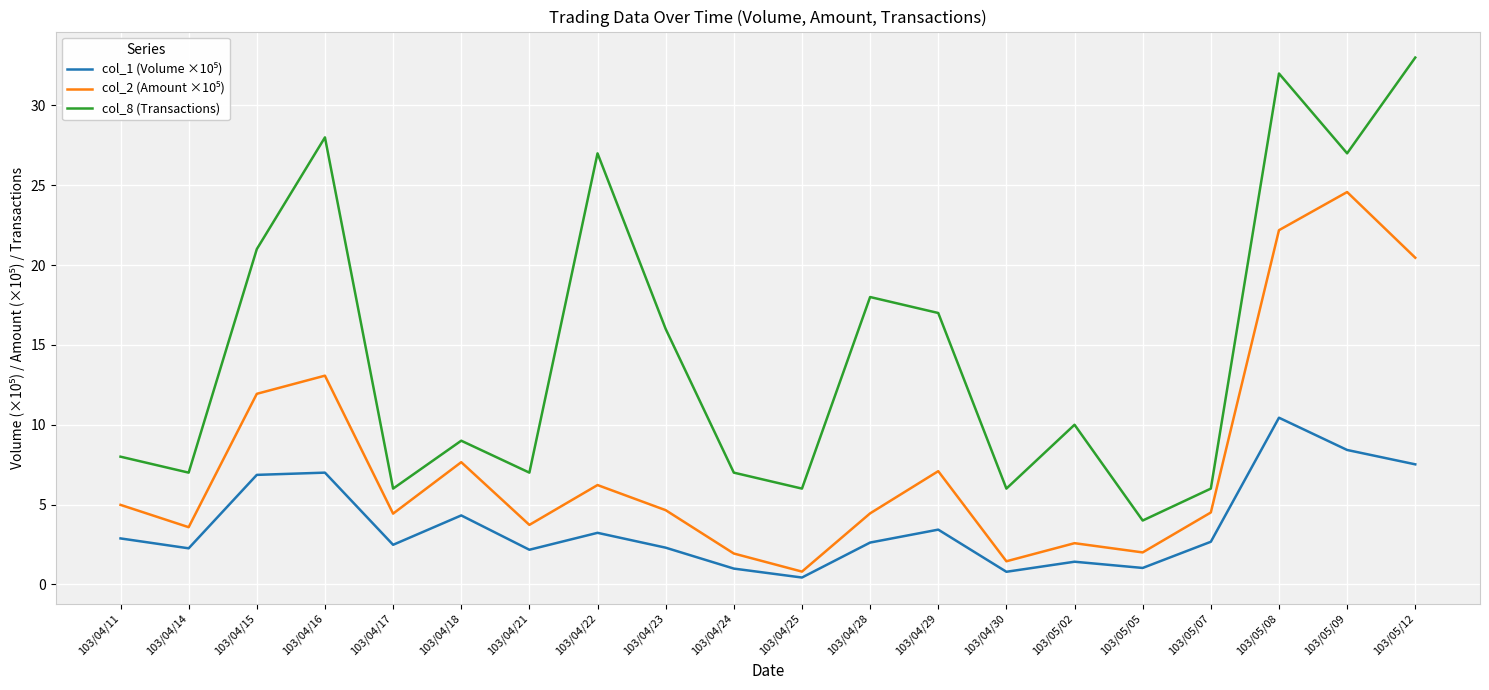

What is the spread (max minus min) of values at 103/05/05?

3.0